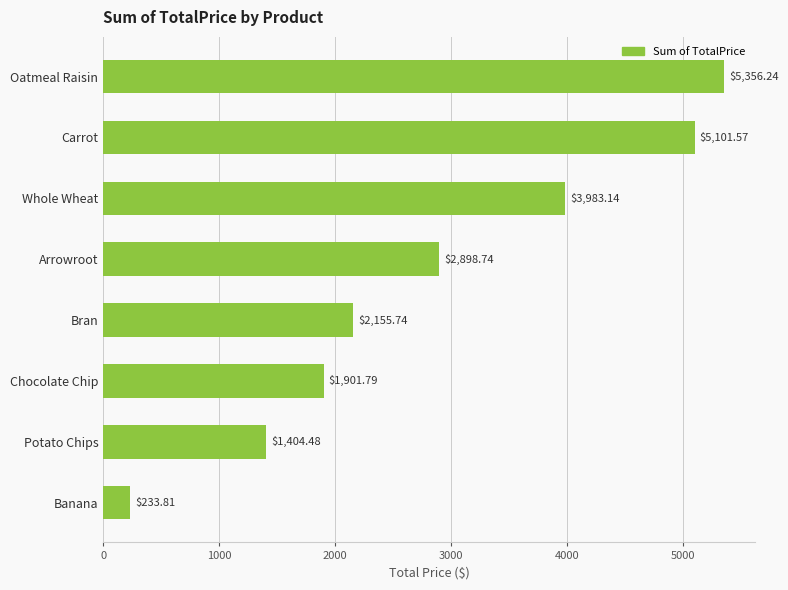

How many bars are there in total?

8